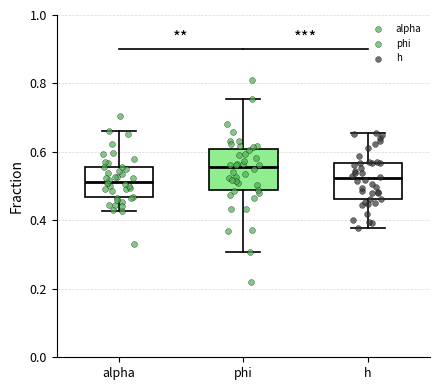

Where does the median line of the box for h sit on the y-axis? The values are not printed on the chart, so give them approximately, as read against the axis.

0.52